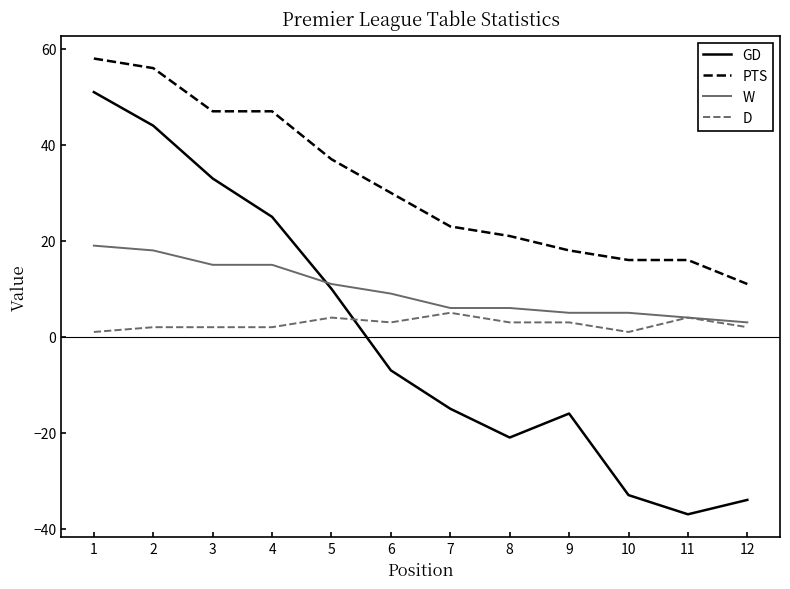

Which series changed the most between 2 and 7?

GD